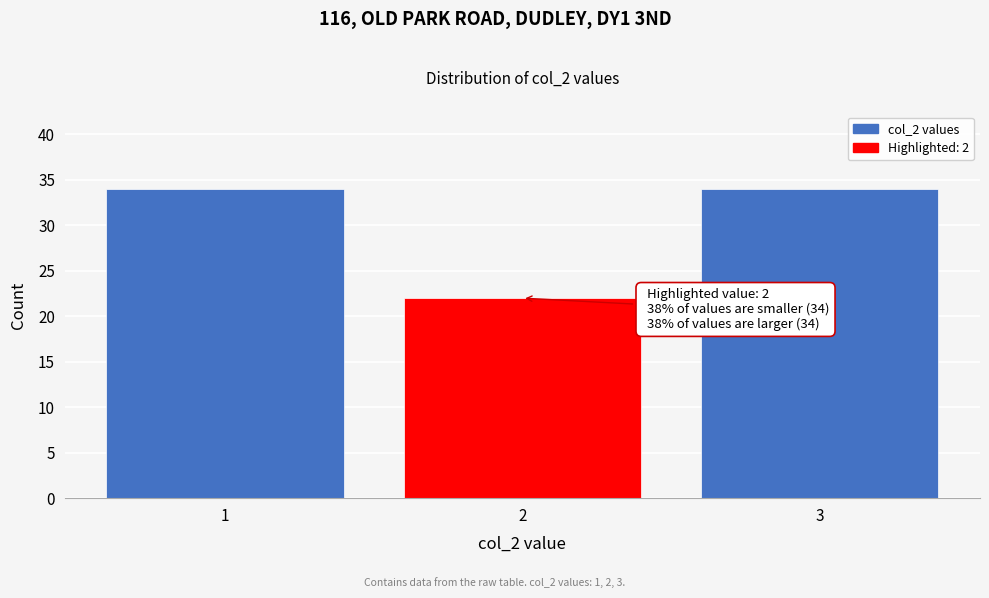

Reading left to right, what are all the values shown in this chart?

1=34	2=22	3=34